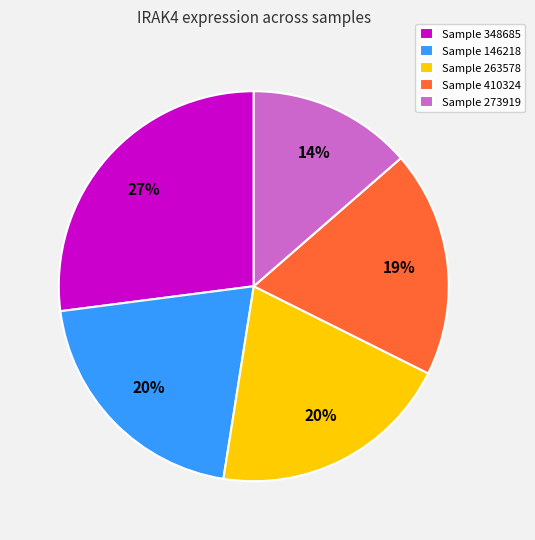

Which slice is the largest?

Sample 348685